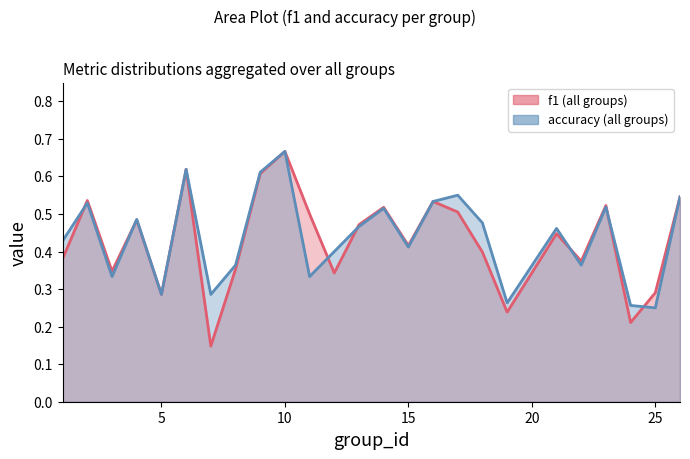

Between 21 and 15, which is larger?

21